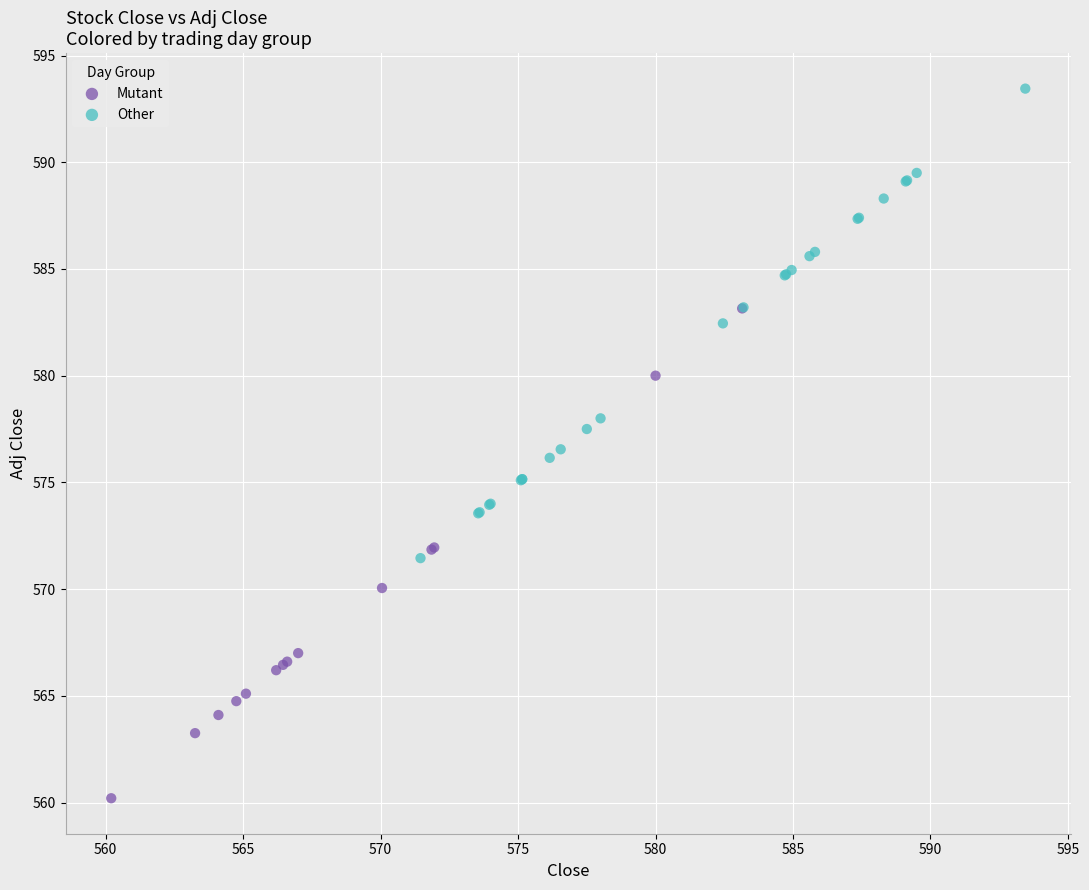

What are all the series names shown in the legend?

Mutant, Other